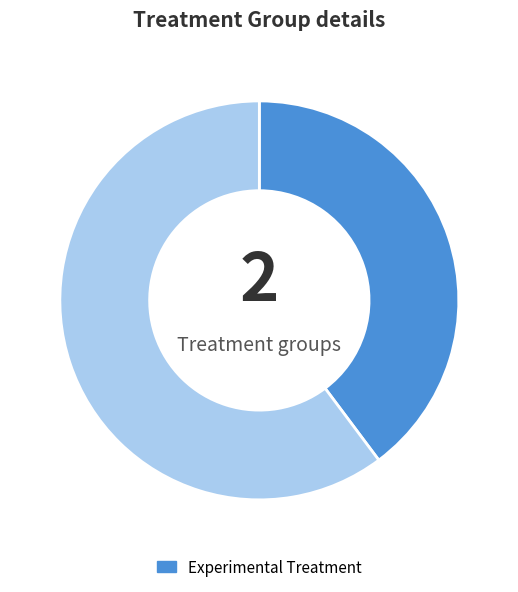

Is there a majority slice in this chart?

Yes